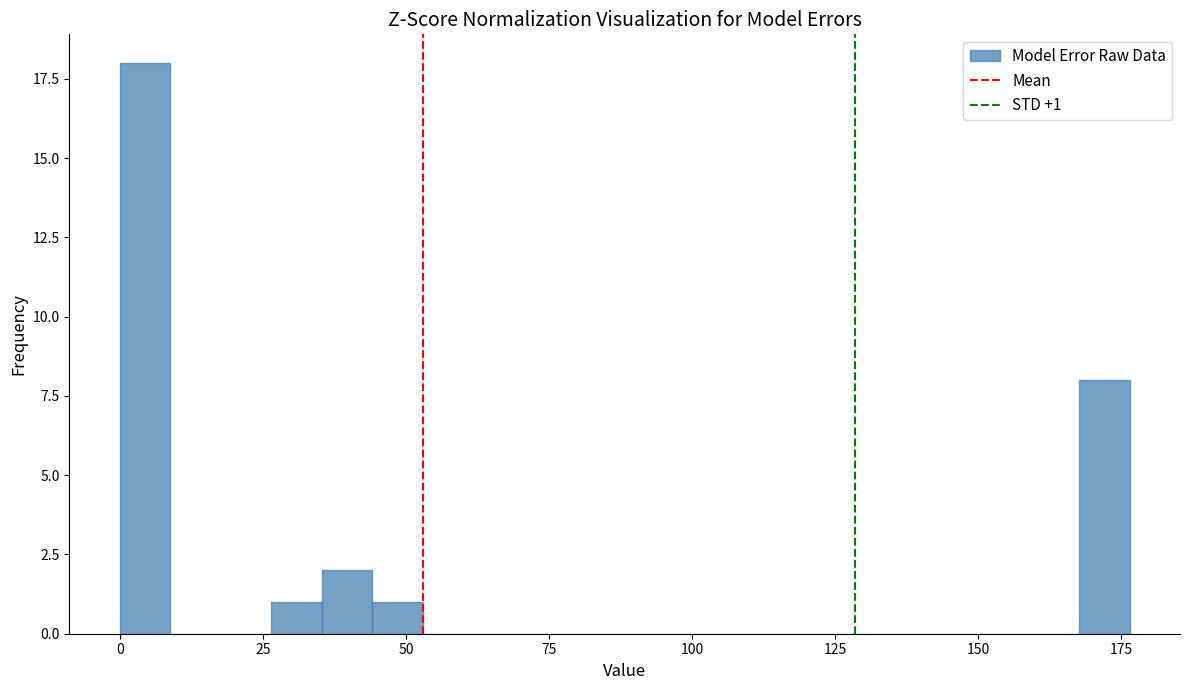

Around what value on the x-axis is the tallest bar? Give the approximate position of its centre, as read against the axis.

5